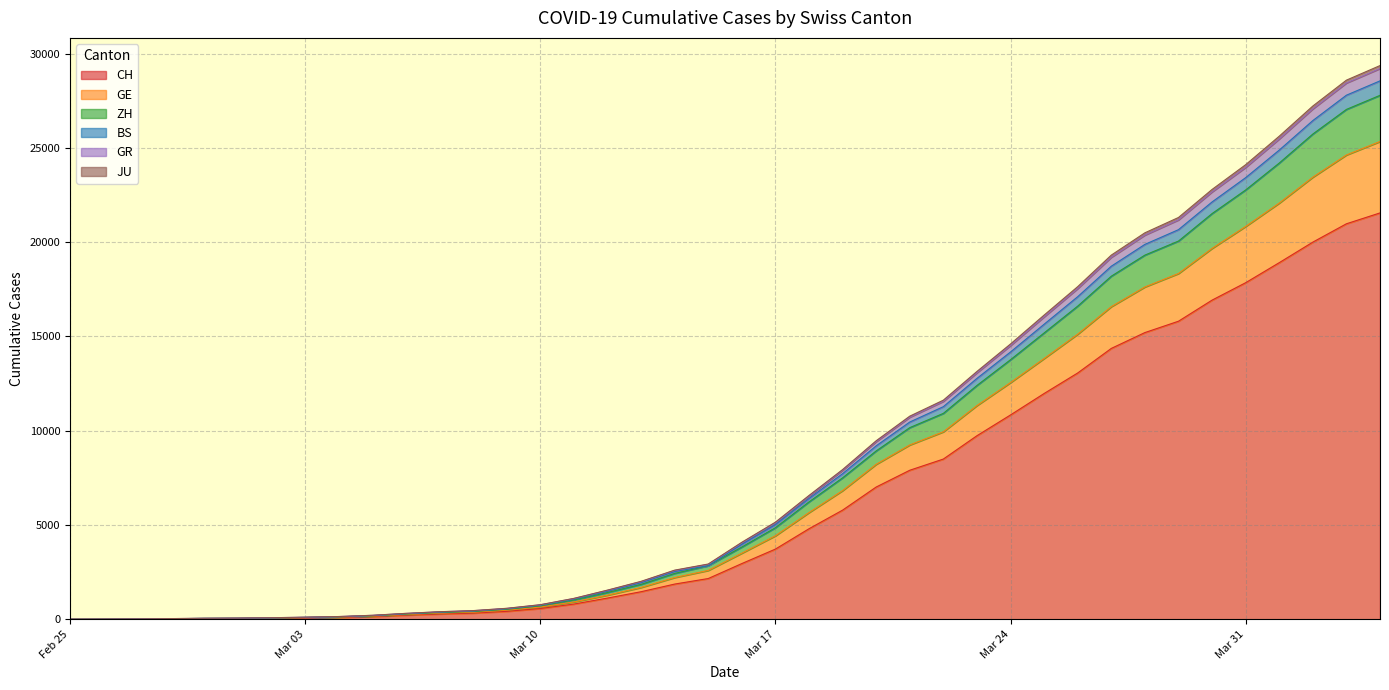

What is the maximum value for CH?

21554